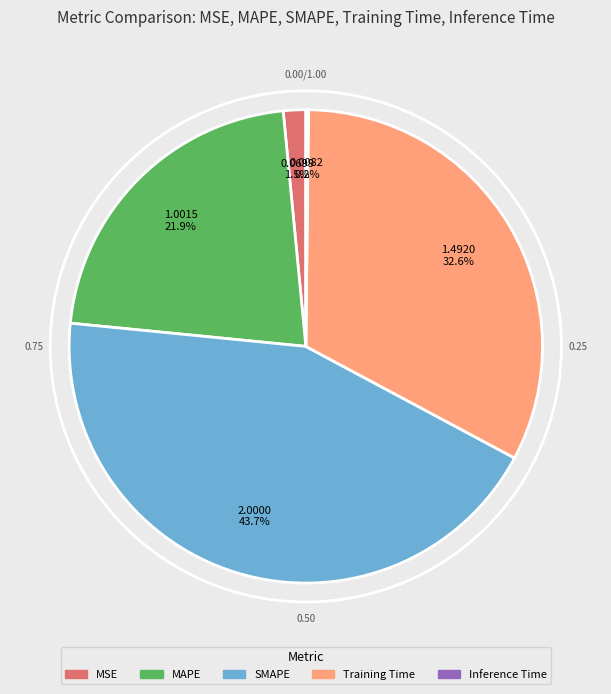

Do MAPE and Training Time together represent more than half of the pie?

Yes